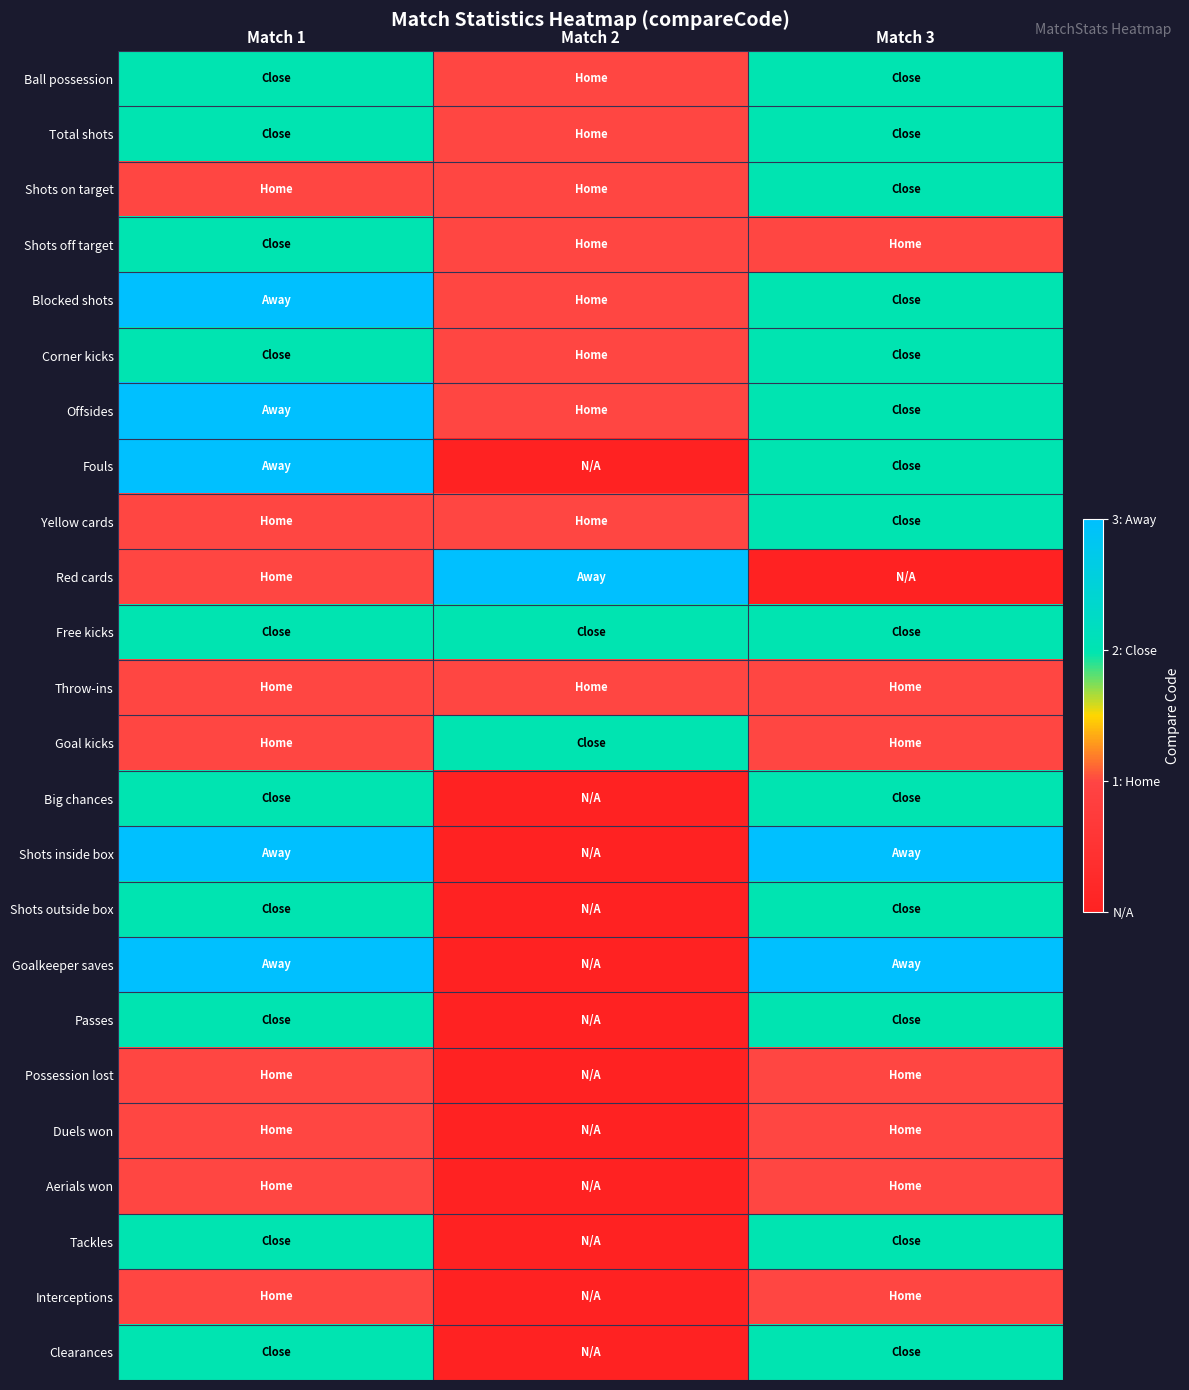

At which category is the sum across all series the highest?

Match 1